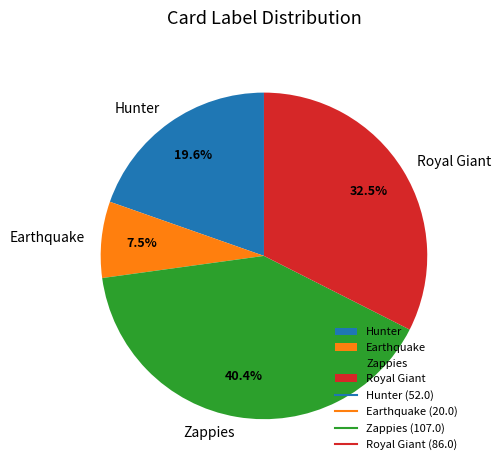

Does Zappies account for over 50% of the chart?

No